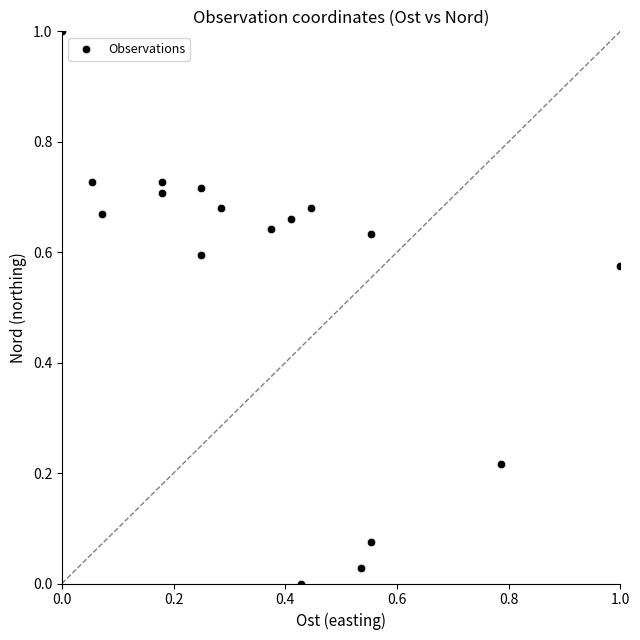

What is the range of Y values (max minus min)?

1.0